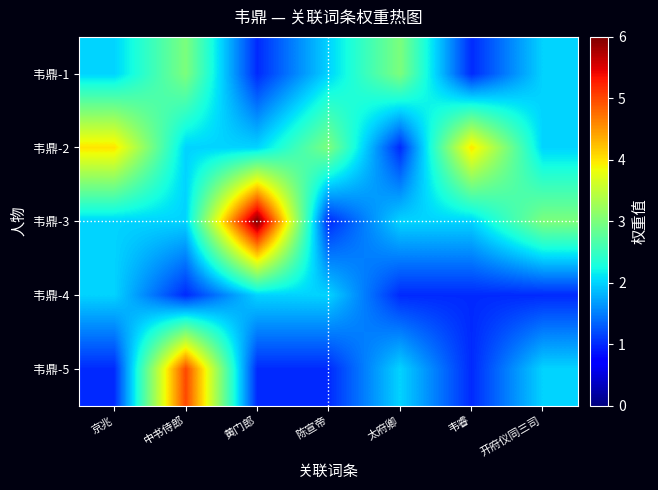

Reading left to right, transcribe all the data shown in this chart.

韦鼎-1: 京兆=2	中书侍郎=3	黄门郎=1	陈宣帝=2	太府卿=3	韦睿=1	开府仪同三司=2
韦鼎-2: 京兆=4	中书侍郎=2	黄门郎=2	陈宣帝=3	太府卿=1	韦睿=4	开府仪同三司=2
韦鼎-3: 京兆=2	中书侍郎=2	黄门郎=6	陈宣帝=1	太府卿=2	韦睿=2	开府仪同三司=3
韦鼎-4: 京兆=2	中书侍郎=1	黄门郎=2	陈宣帝=2	太府卿=1	韦睿=1	开府仪同三司=1
韦鼎-5: 京兆=1	中书侍郎=5	黄门郎=1	陈宣帝=1	太府卿=2	韦睿=1	开府仪同三司=2